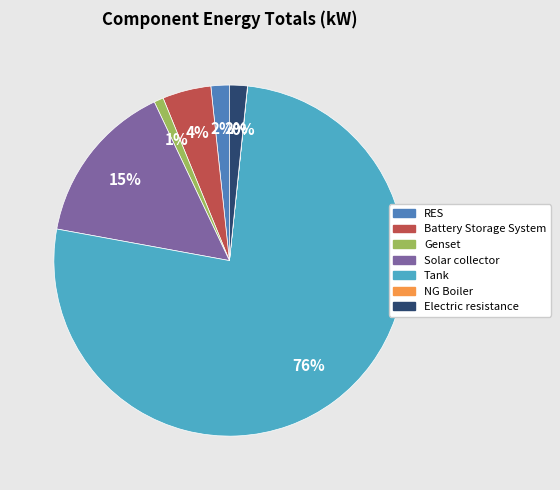

Is there any slice that represents more than half of the pie?

Yes